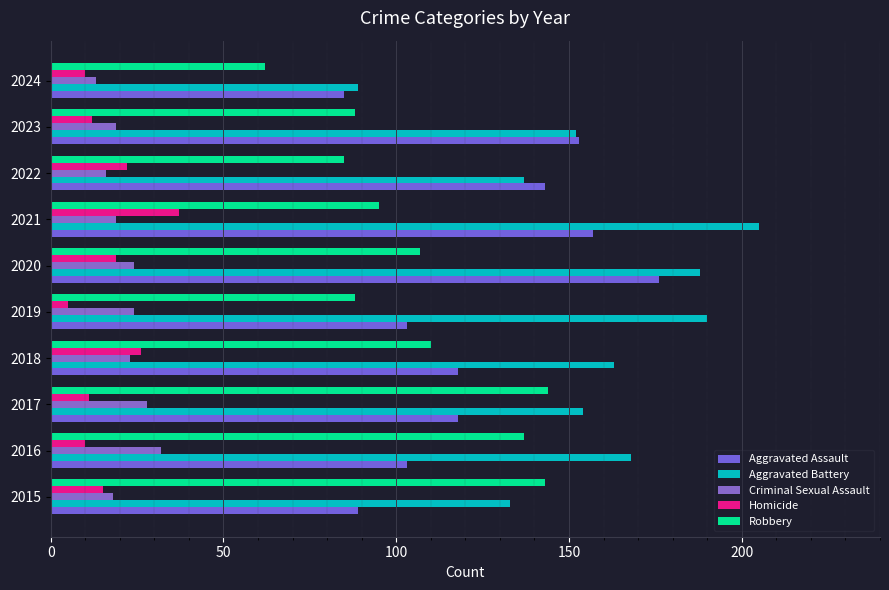

How many values in the Criminal Sexual Assault series are below 23?

5